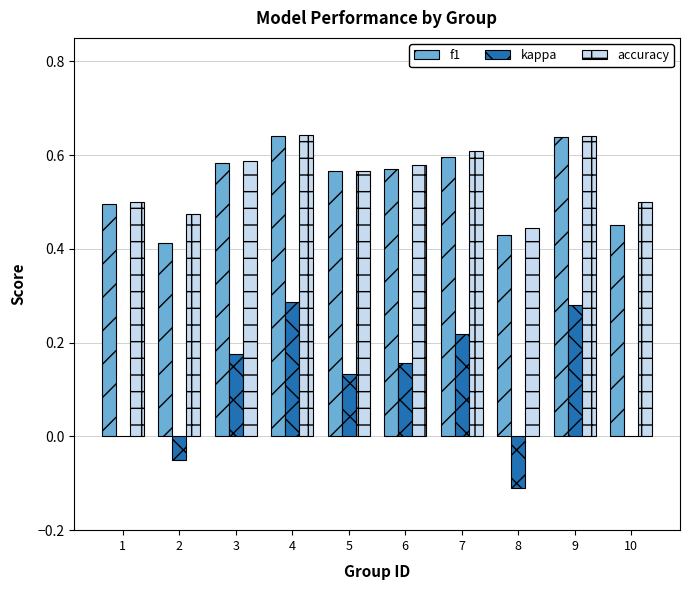

How many categories are shown in the chart?

10